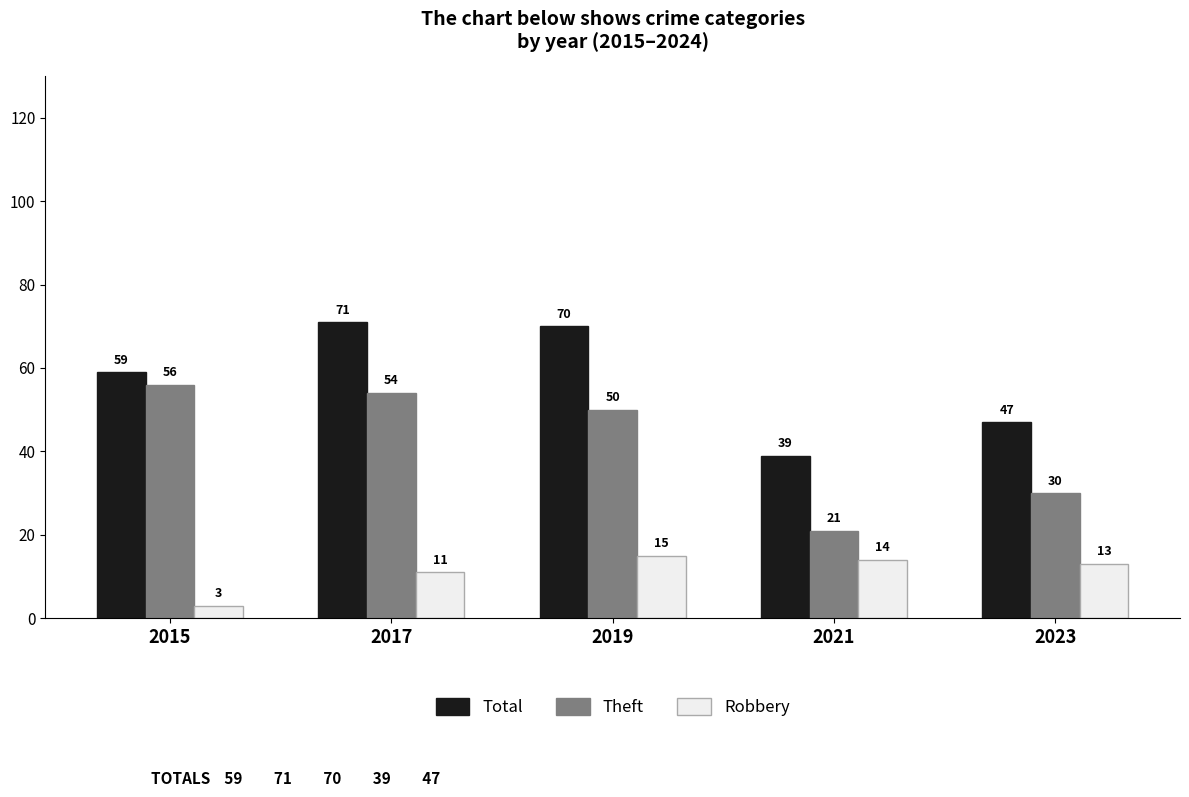

The value of Total at 2019 is 70. True or false?

True